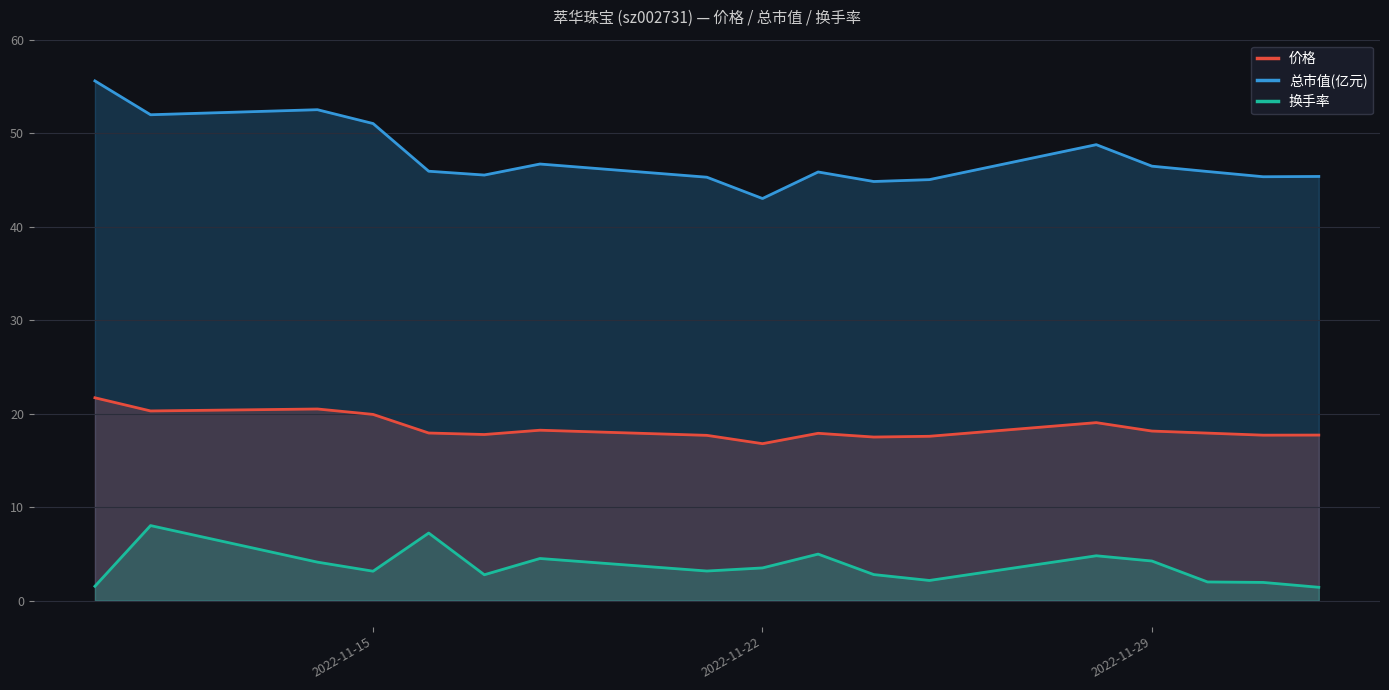

What is the difference between the maximum and minimum values in the 价格 series?

4.9